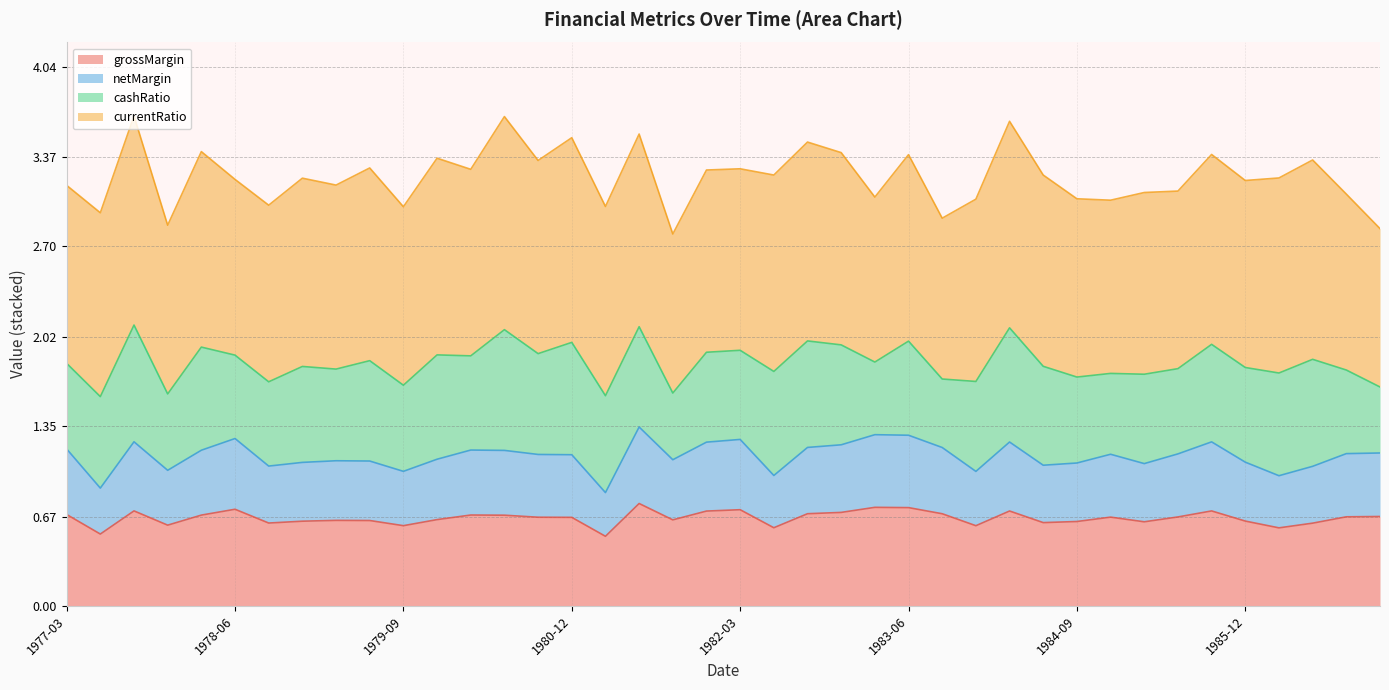

In grossMargin, how many points are higher than both neighbors (excluding endpoints)?

10